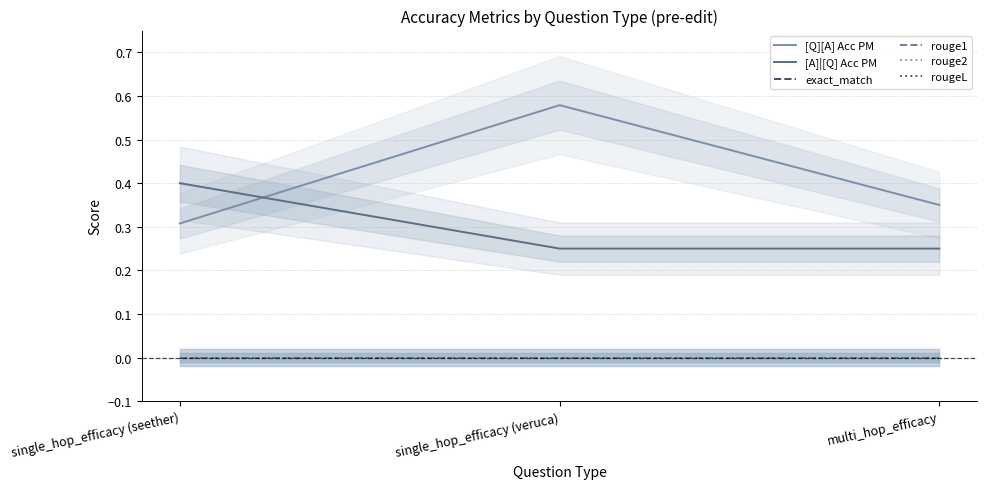

What is the label of the 2nd point from the left?

single_hop_efficacy (veruca)